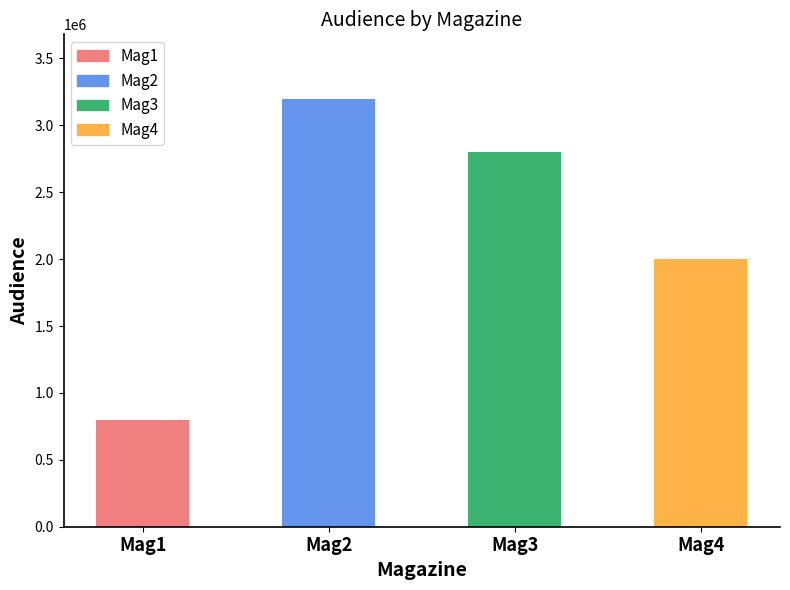

Between Mag4 and Mag3, which is larger?

Mag3